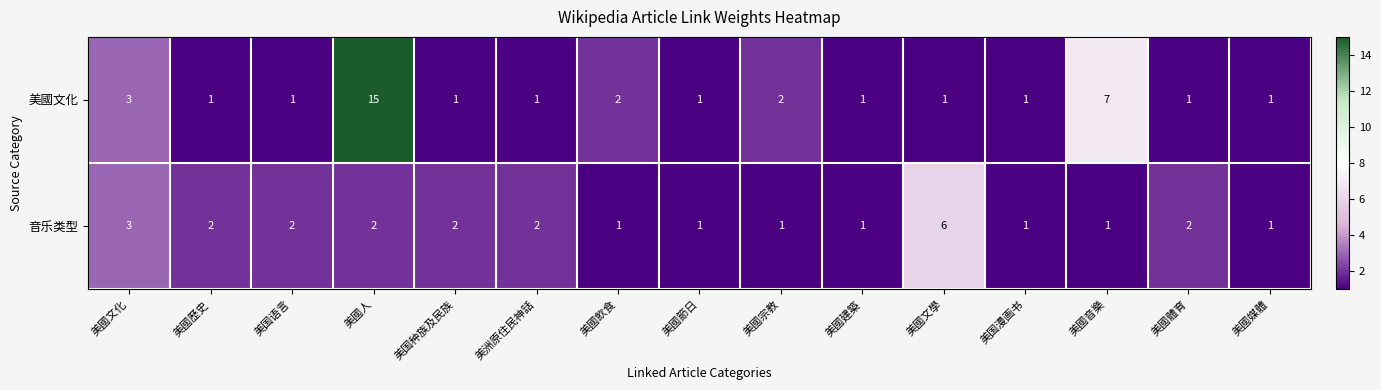

List the series in order of their peak value, highest first.

美國文化, 音乐类型